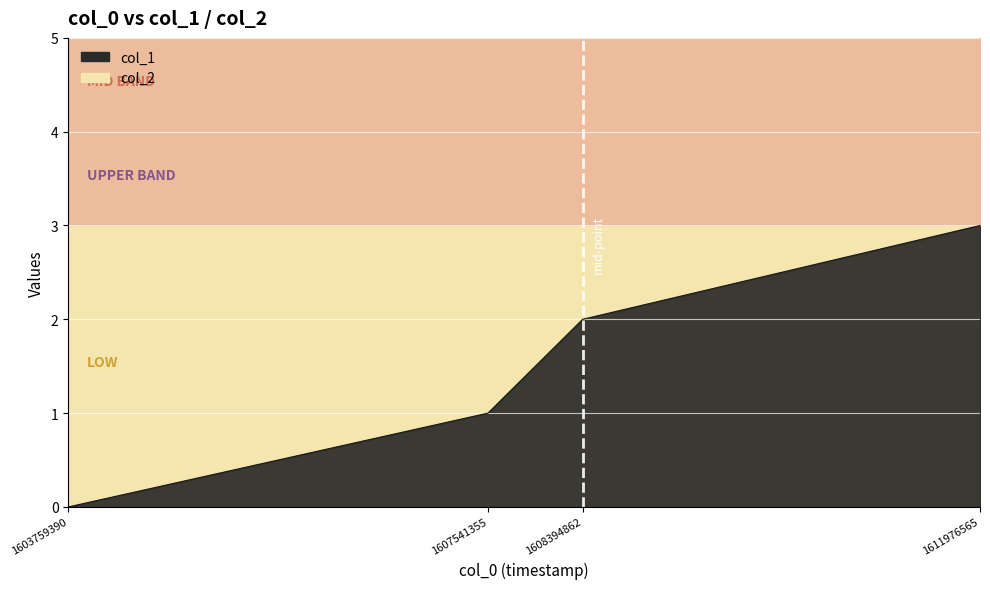

What is the change in value from 1608394862 to 1611976565?

+1